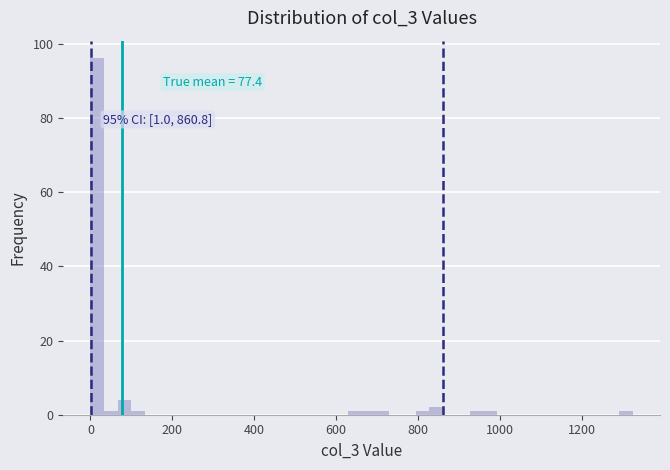

Read against the x-axis, roughly where is the centre of the tallest bar?

20